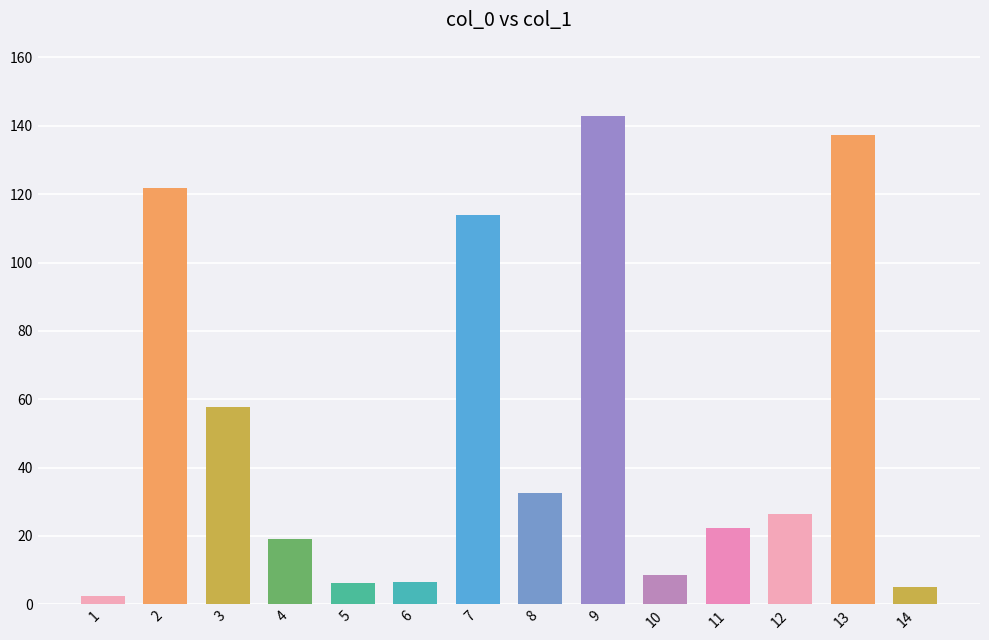

What is the difference between the second highest and second lowest values?

132.3